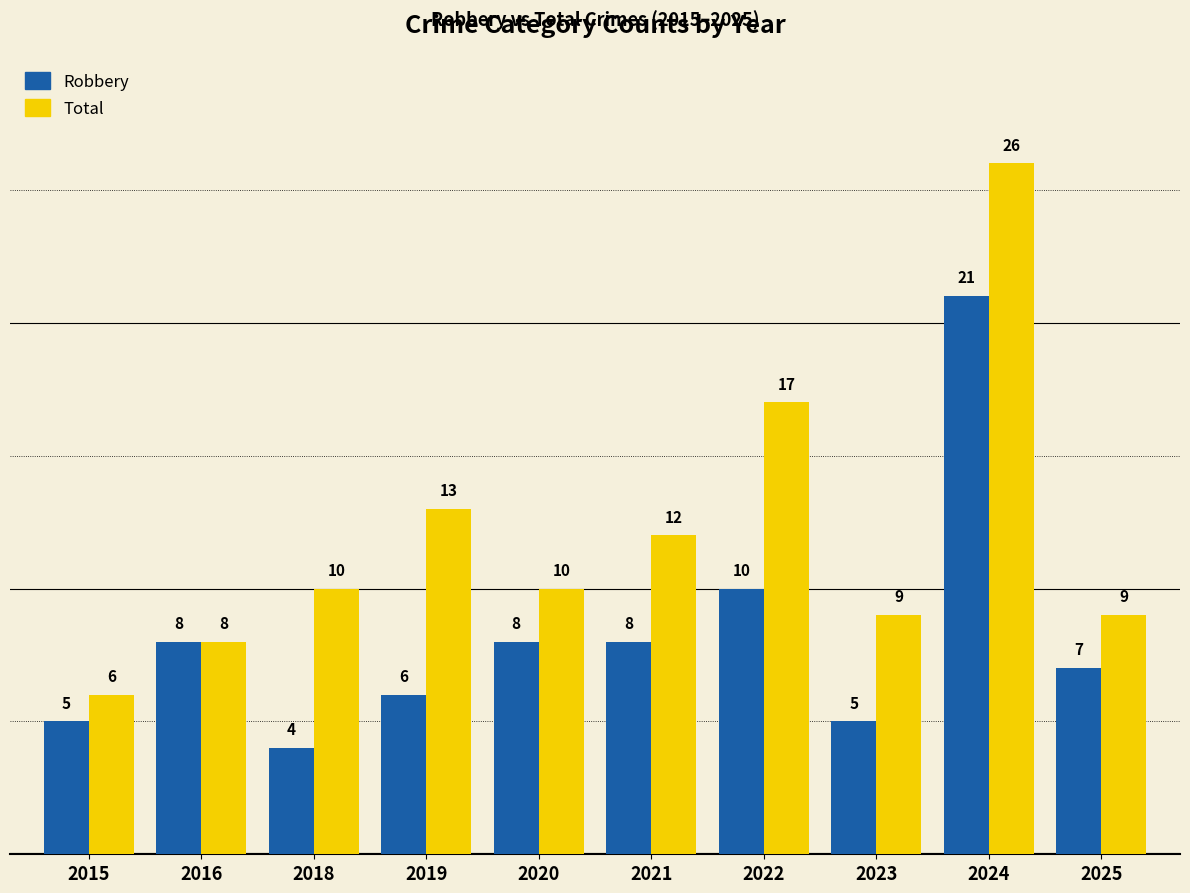

Which category has the lowest value in the Robbery series?

2018